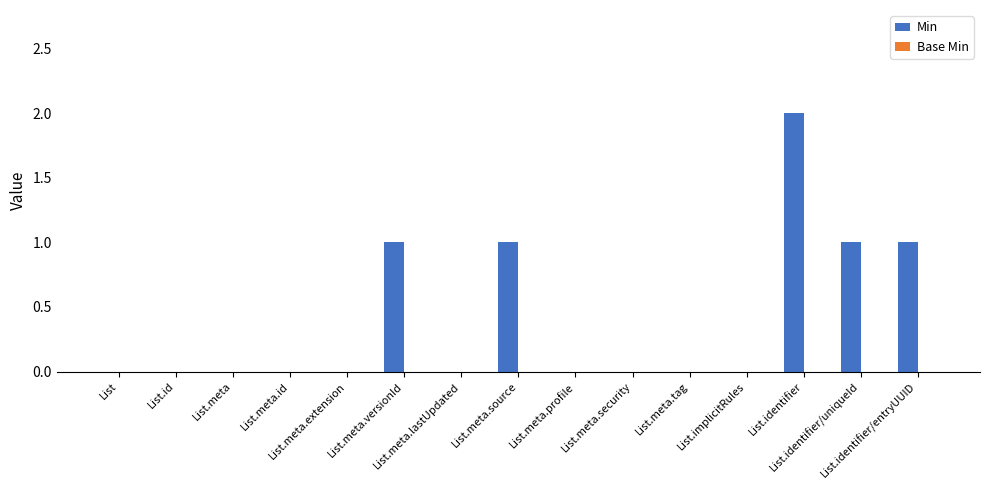

What is the sum of all values?

6